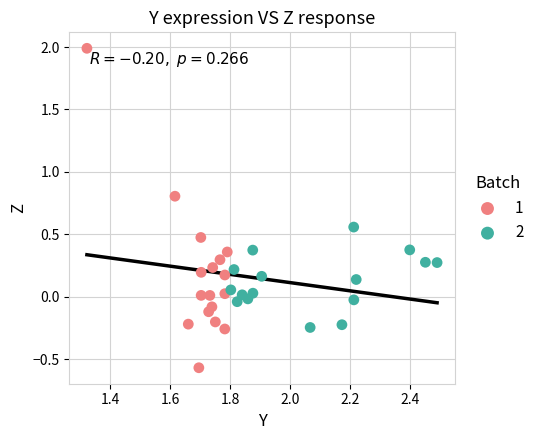

What are all the series names shown in the legend?

1, 2